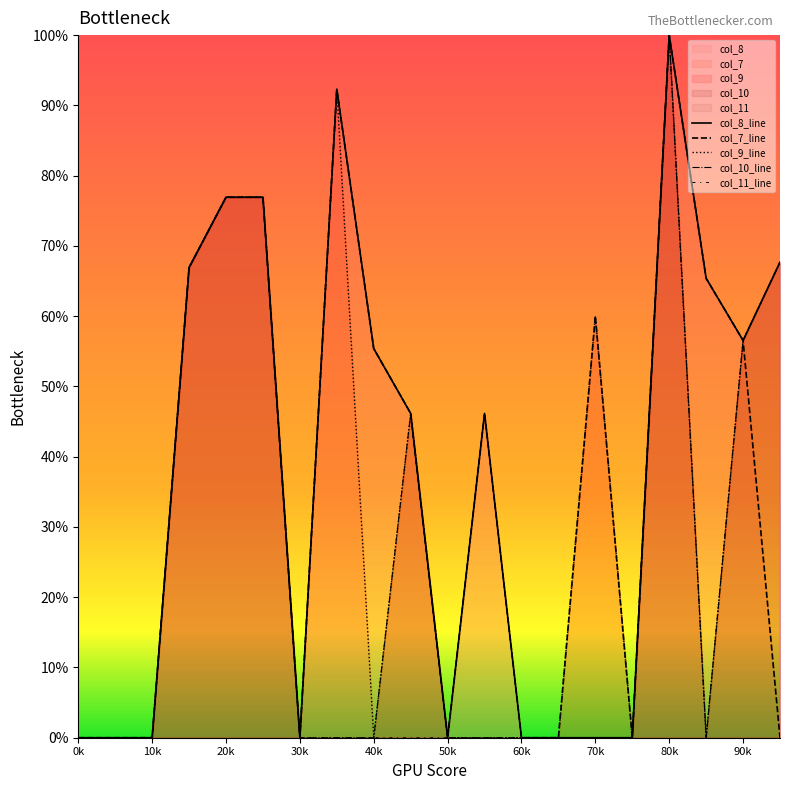

How many lines are shown in the chart?

5